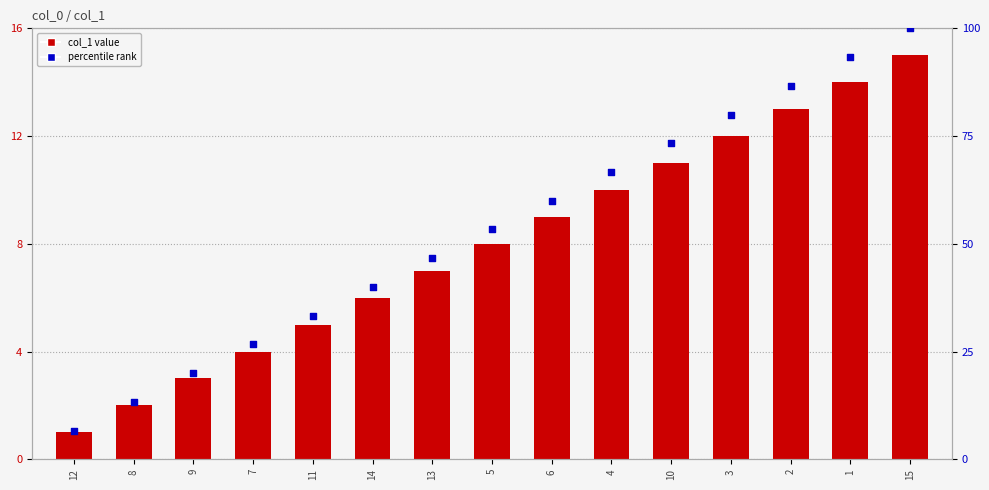

What is the total value across all series at 10?

84.3